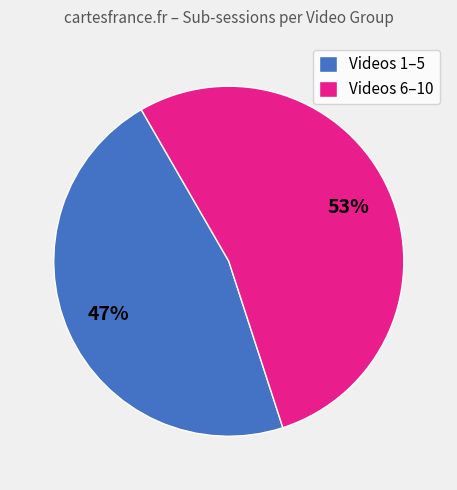

To the nearest percent, what percentage of the pie is Videos 6–10?

53%